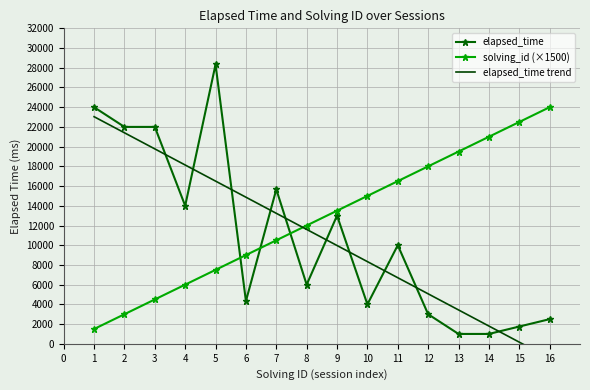

What is the difference between the maximum and minimum values in the elapsed_time series?

27333